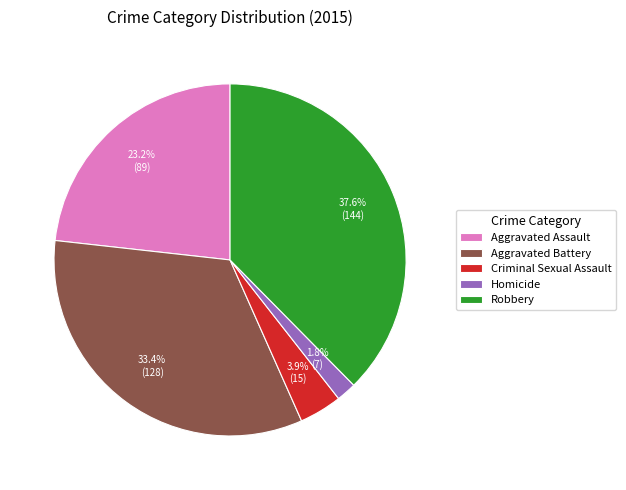

How many segments does this pie chart have?

5